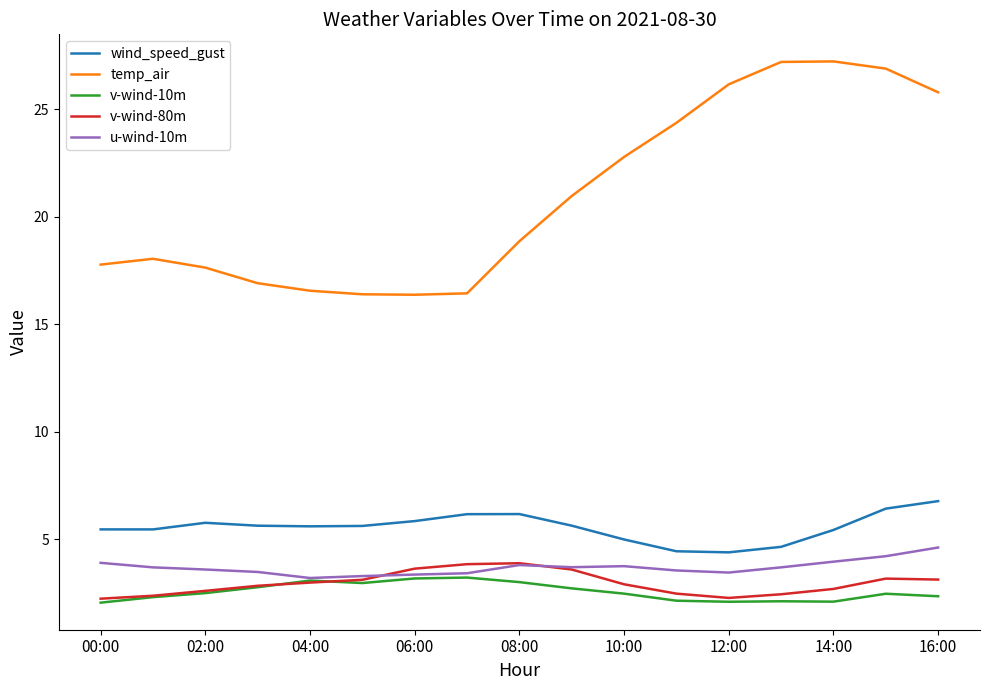

Which series has the largest range (max minus min)?

temp_air